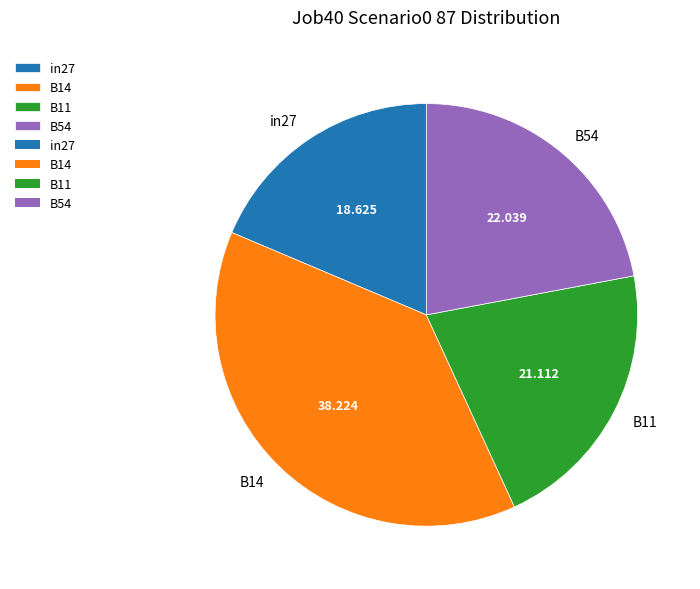

Combined, do B54 and B11 account for over 50%?

No